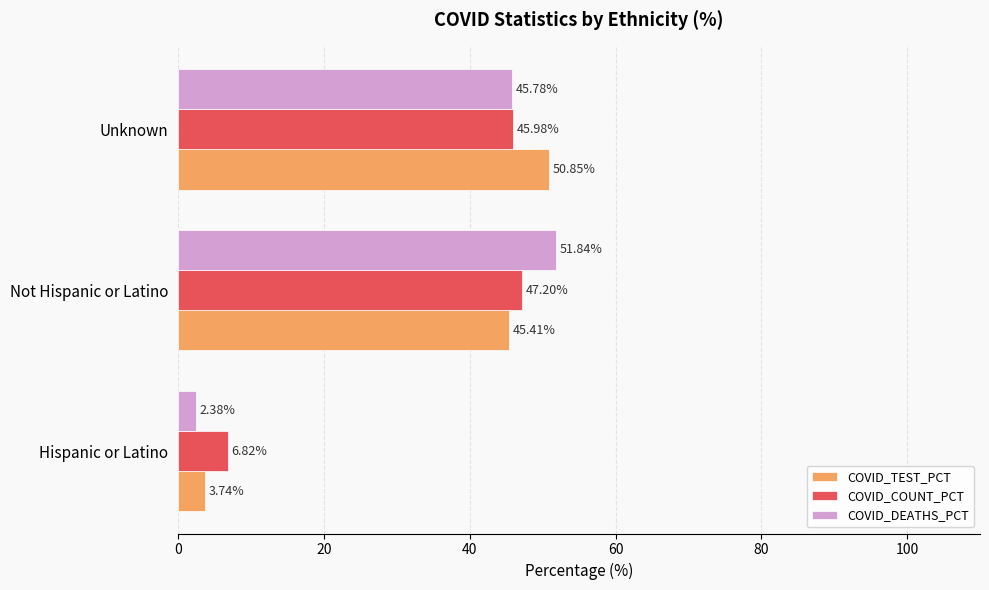

At which label is COVID_DEATHS_PCT closest to 27?

Unknown